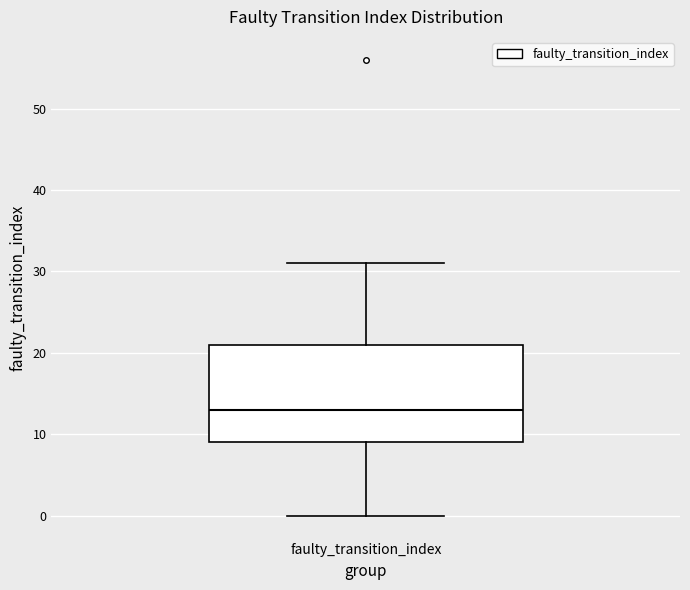

Read this box plot against the y-axis: the position of the median line, the range covered by the box, and the ends of both whiskers. The values are not printed on the chart, so give them approximately, as read against the axis.

median 13, box 9 to 21, whiskers 0 to 31